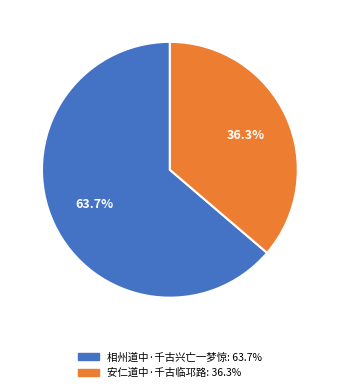

How many slices are in this pie chart?

2